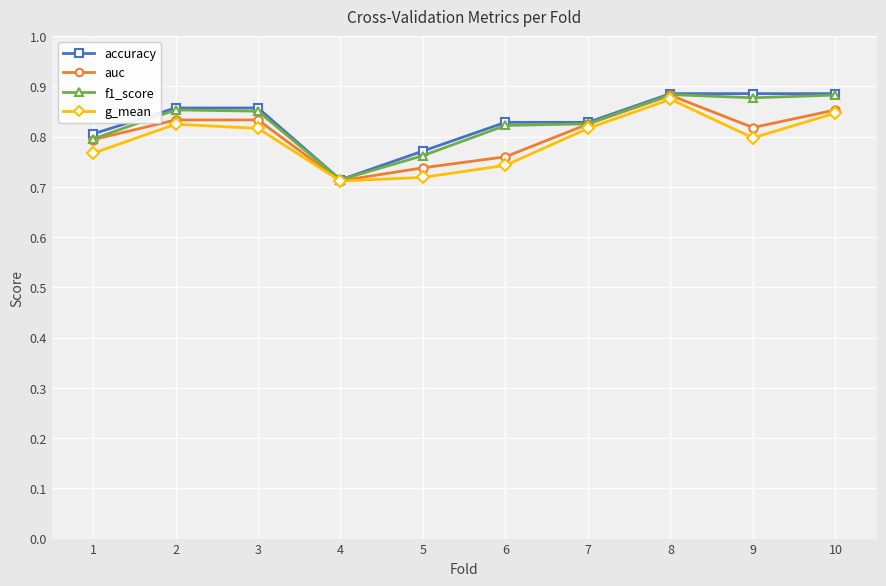

At which category does g_mean reach its first local peak?

2